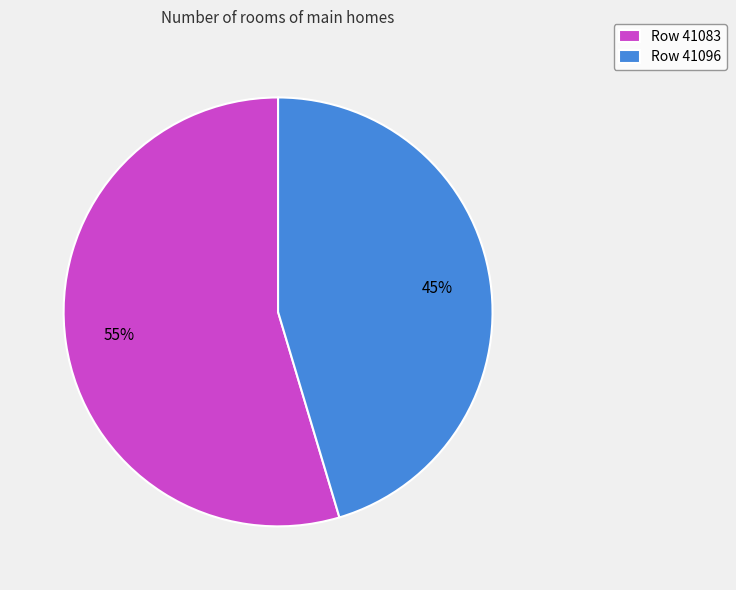

Is it true that Row 41083 is 48% of the pie?

False